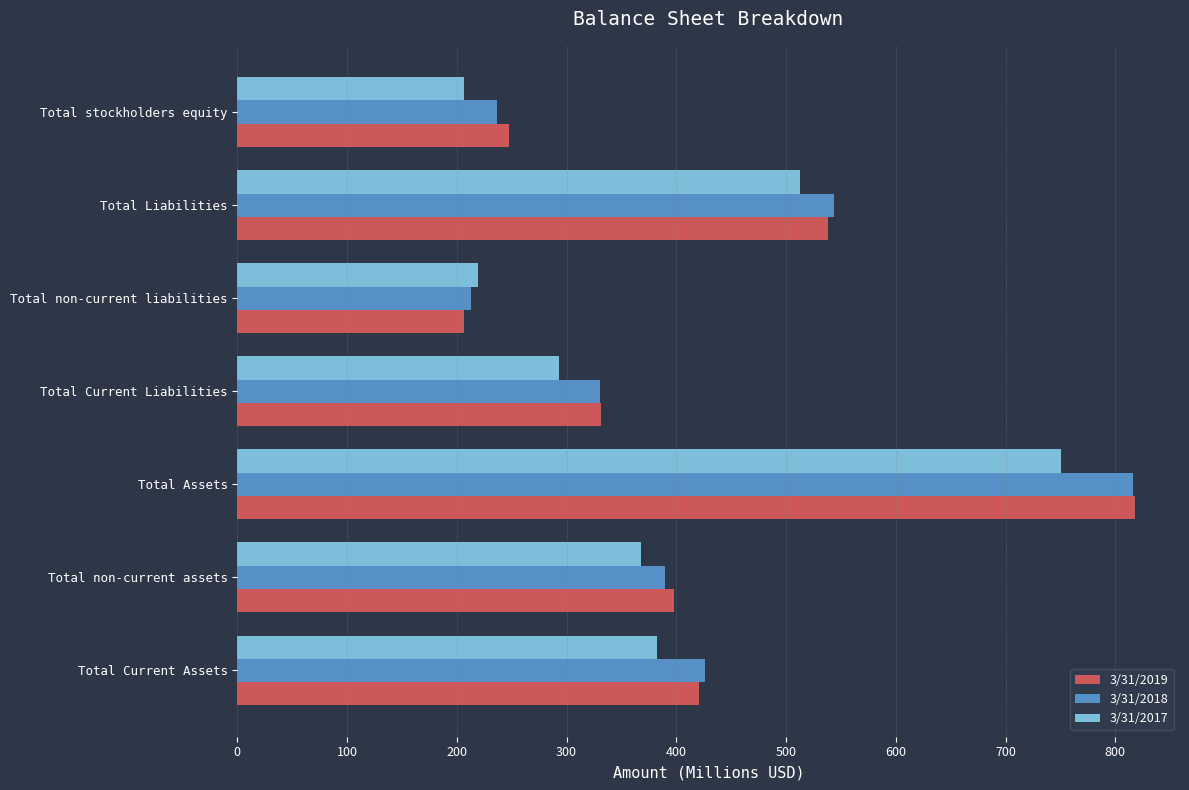

Which series has the largest range (max minus min)?

3/31/2019